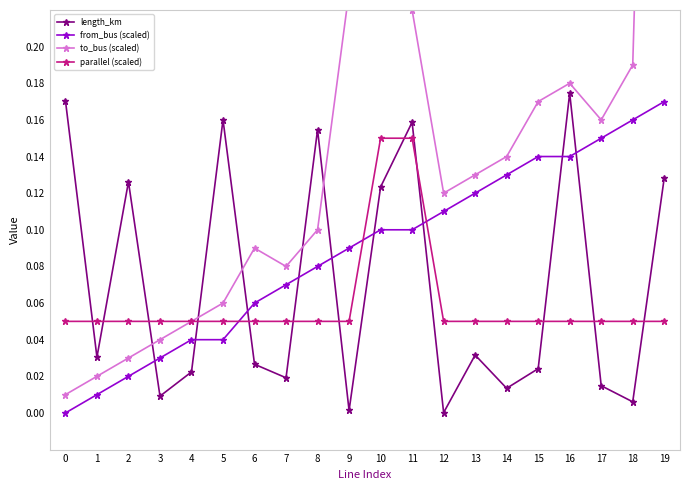

Which has a higher value, 4 or 11?

11